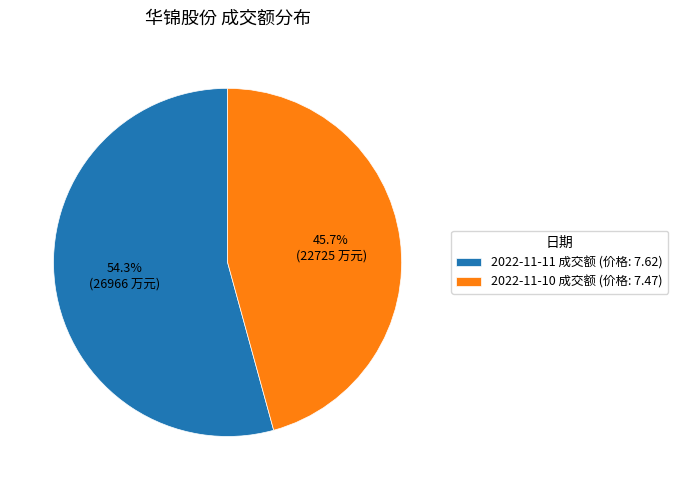

What is the majority slice?

2022-11-11 成交额